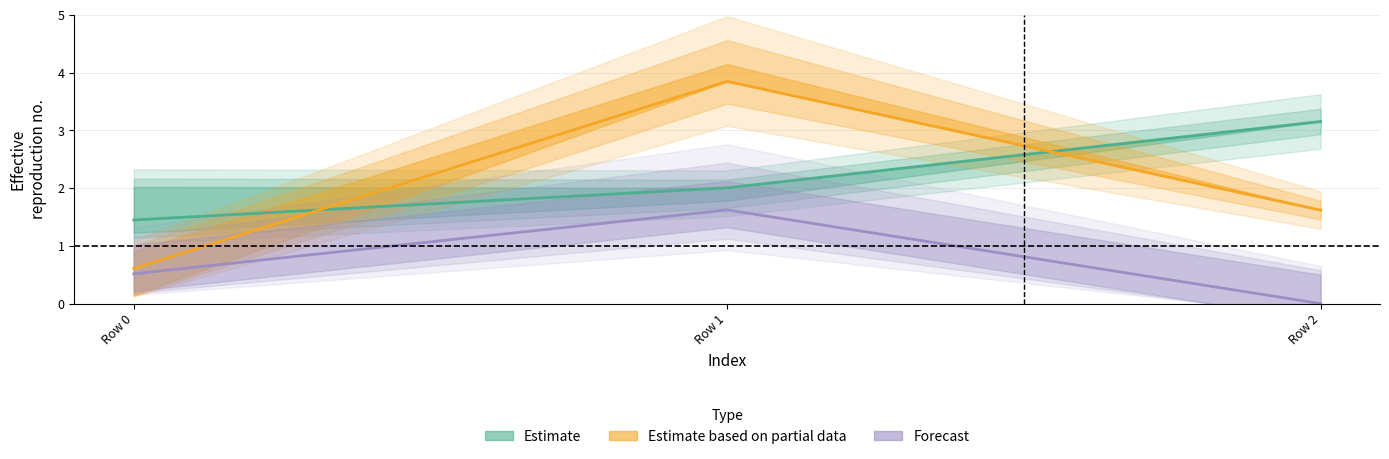

Read the col_0 value at Row 1.

2.0